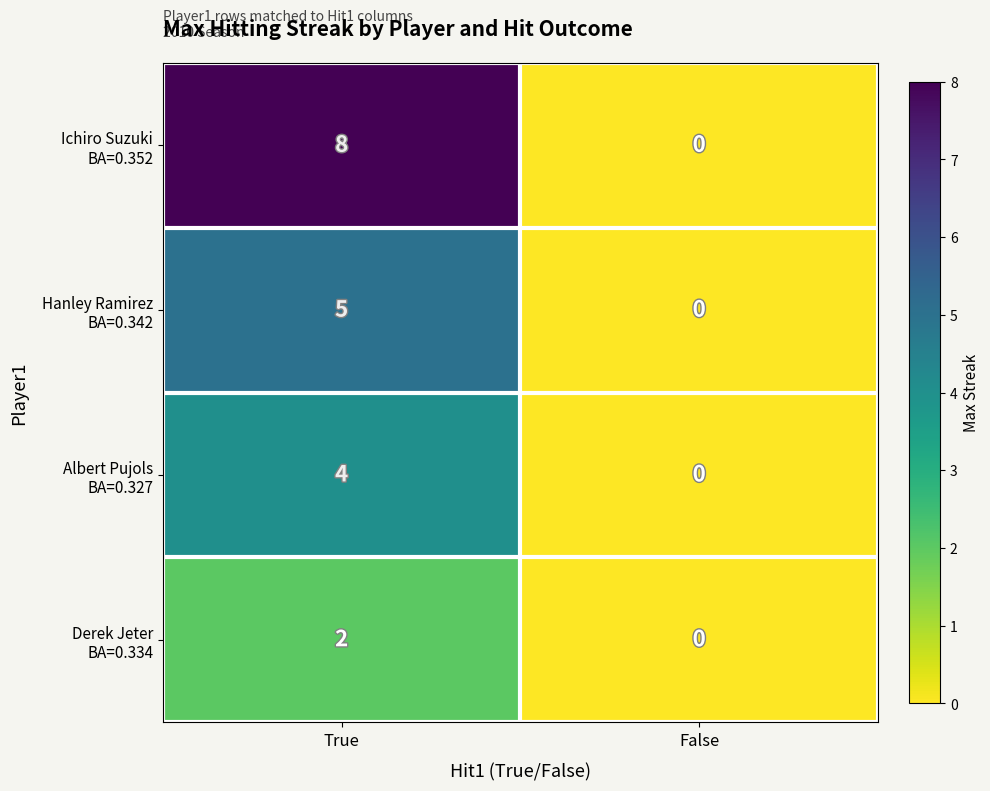

What is the greatest value displayed?

8